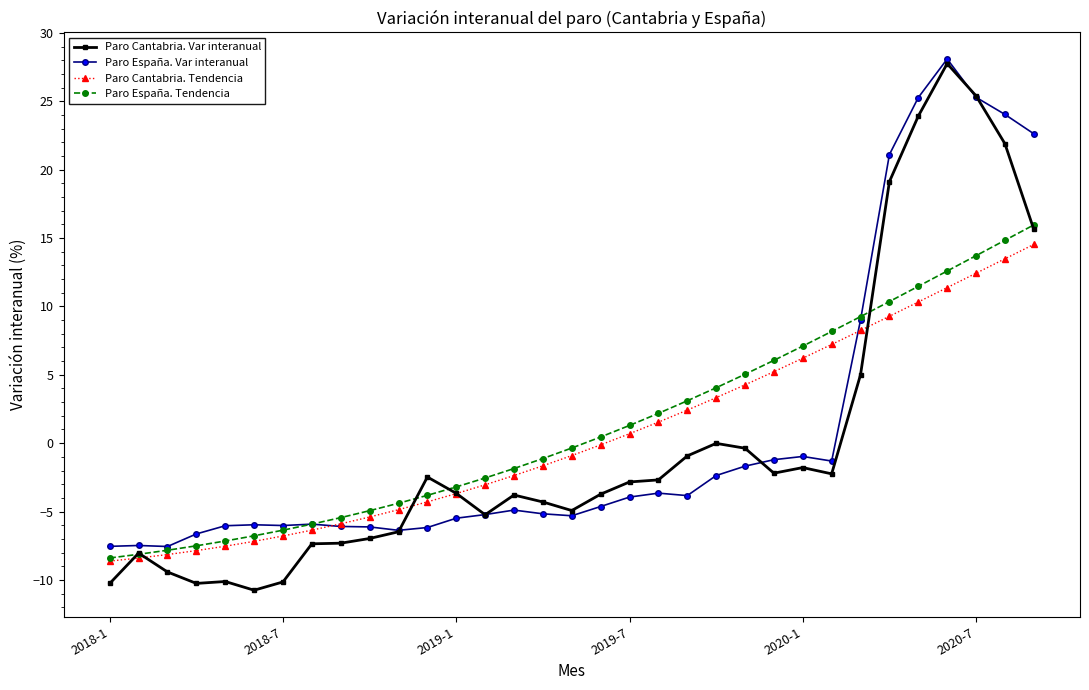

Which series has the largest range (max minus min)?

Paro Cantabria. Var interanual